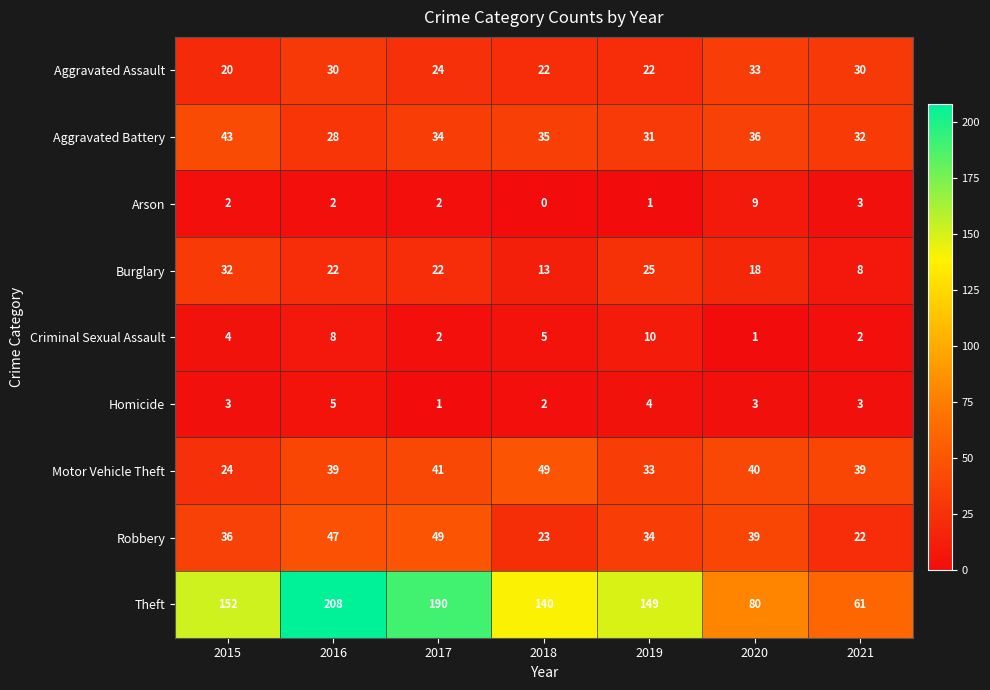

What is the difference between the Aggravated Assault values at 2016 and 2019?

8